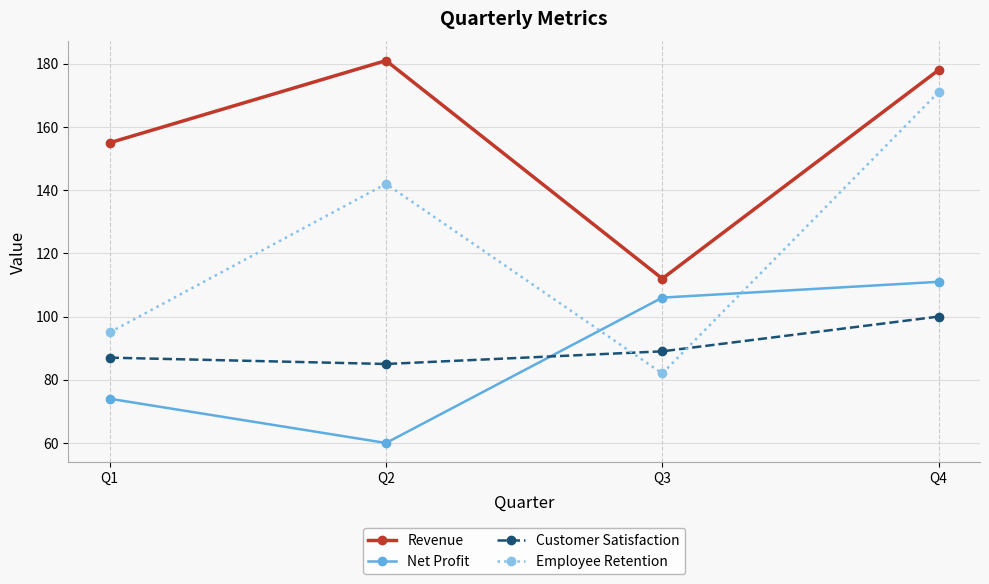

In Customer Satisfaction, how many points are lower than both neighbors (excluding endpoints)?

1